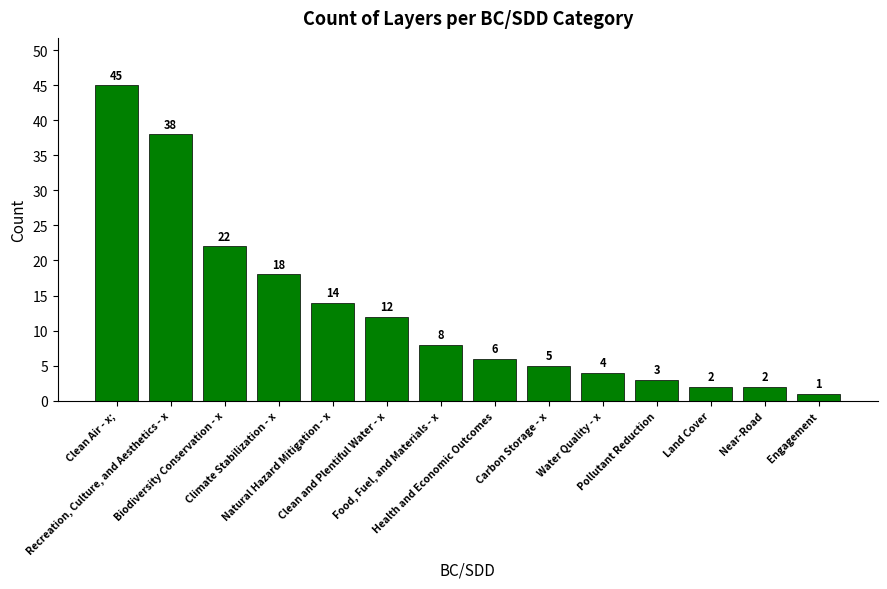

At which label does the data first exceed 8?

Clean Air - x;